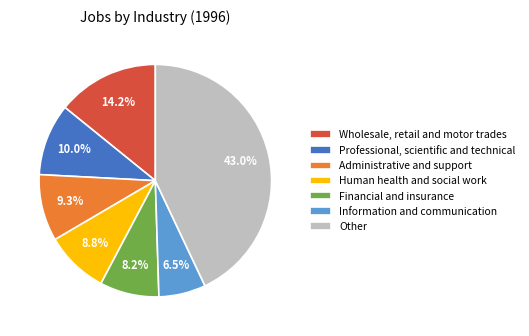

How many segments does this pie chart have?

7